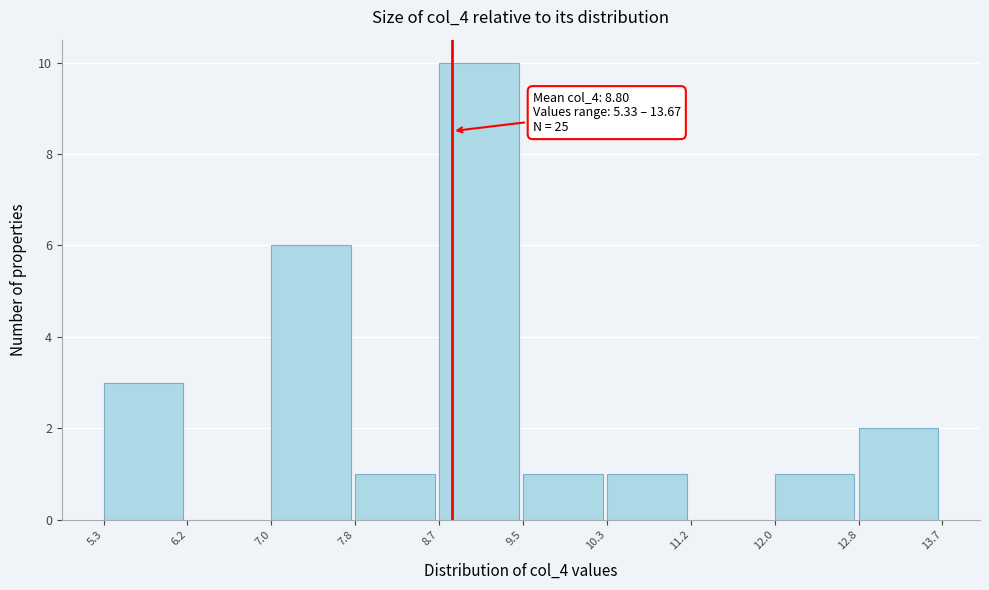

Over which range of the x-axis is the bar tallest?

8.7 to 9.5